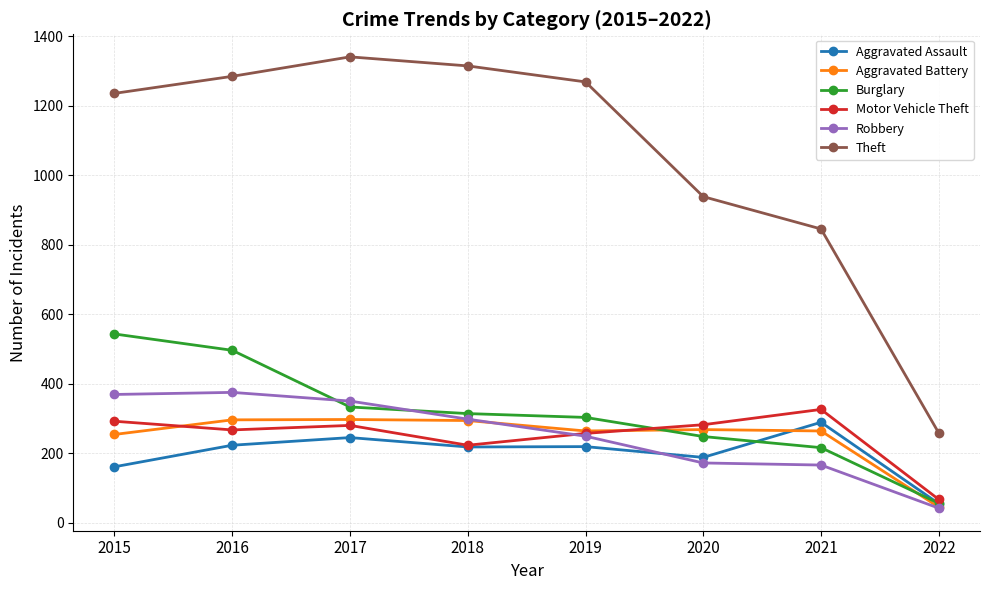

Which series has the largest range (max minus min)?

Theft